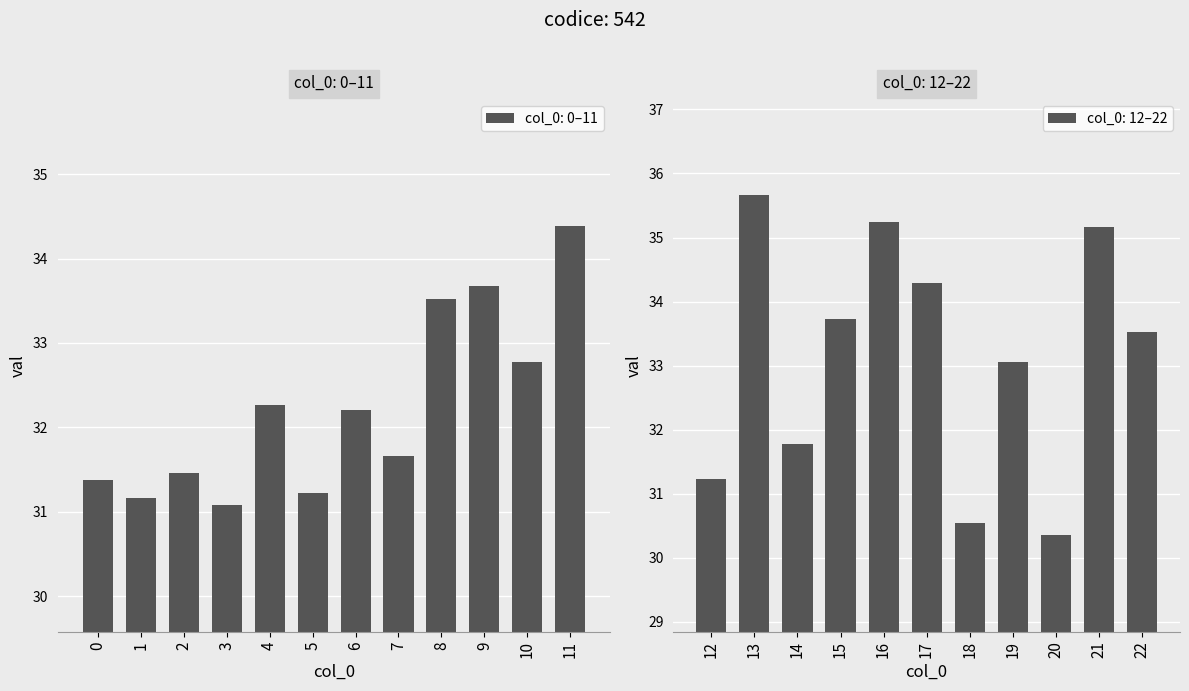

What is the maximum value shown in the chart?

35.7